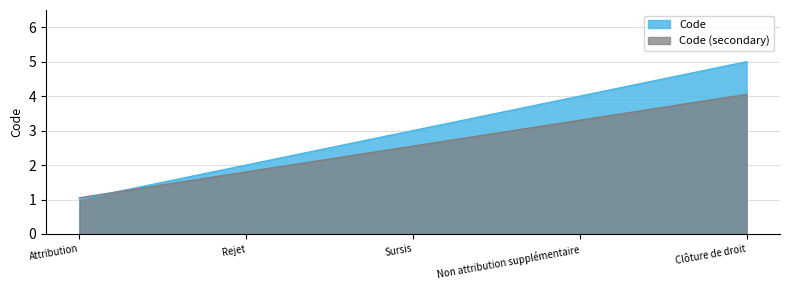

True or false: the data has more than 1 interior local peaks.

False